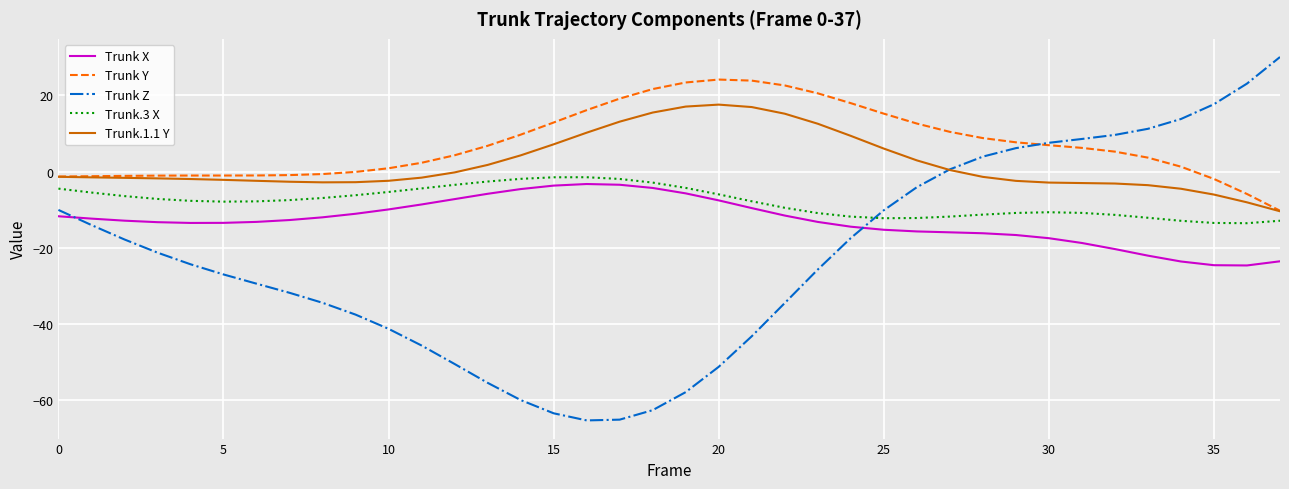

Which series has the largest total across all categories?

Trunk Y